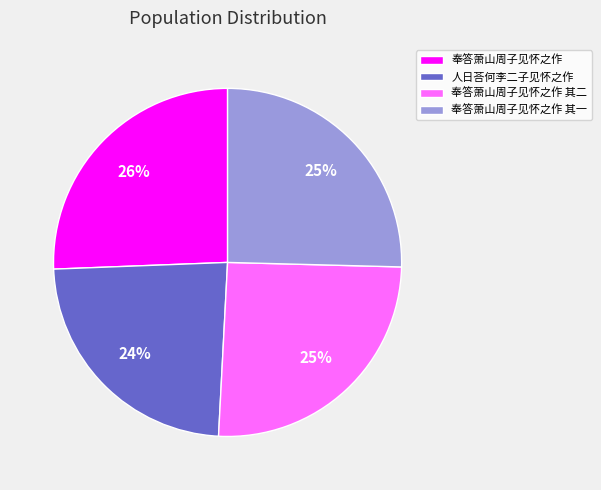

To the nearest percent, what is the difference between the largest and smallest slice percentages?

2%